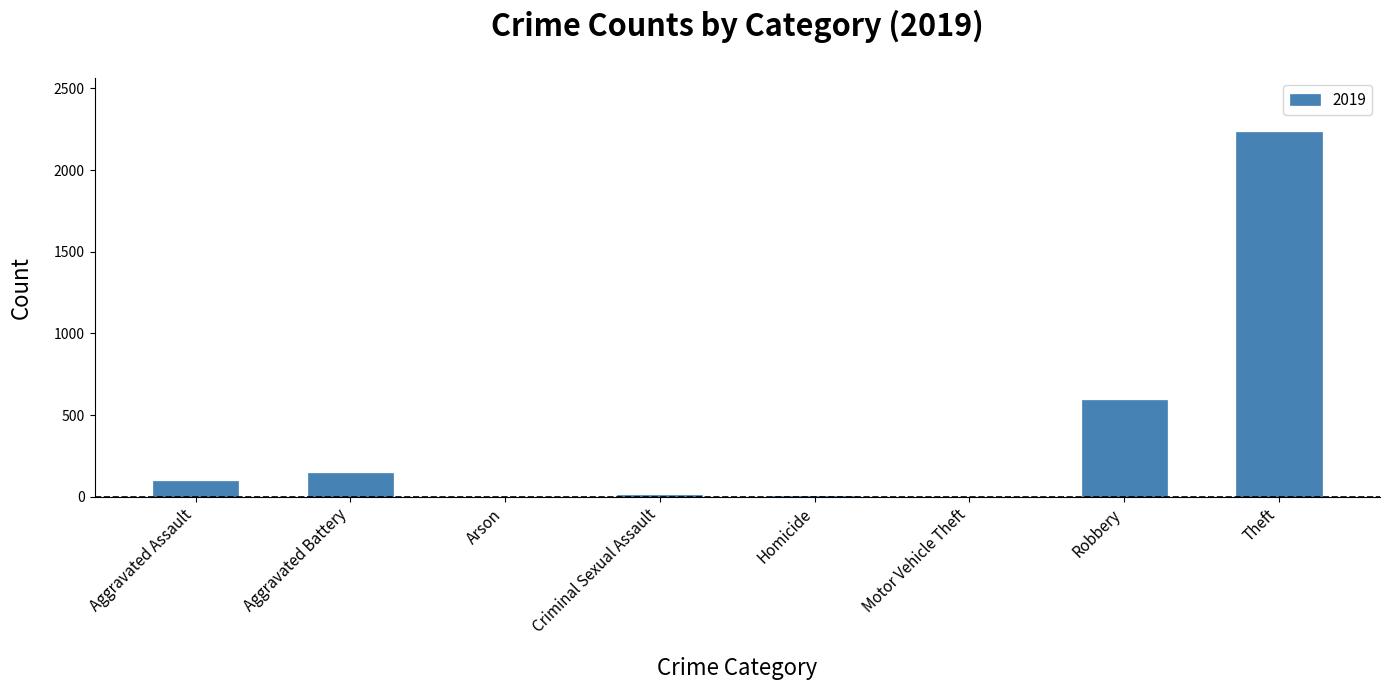

How many distinct data groups are displayed?

1